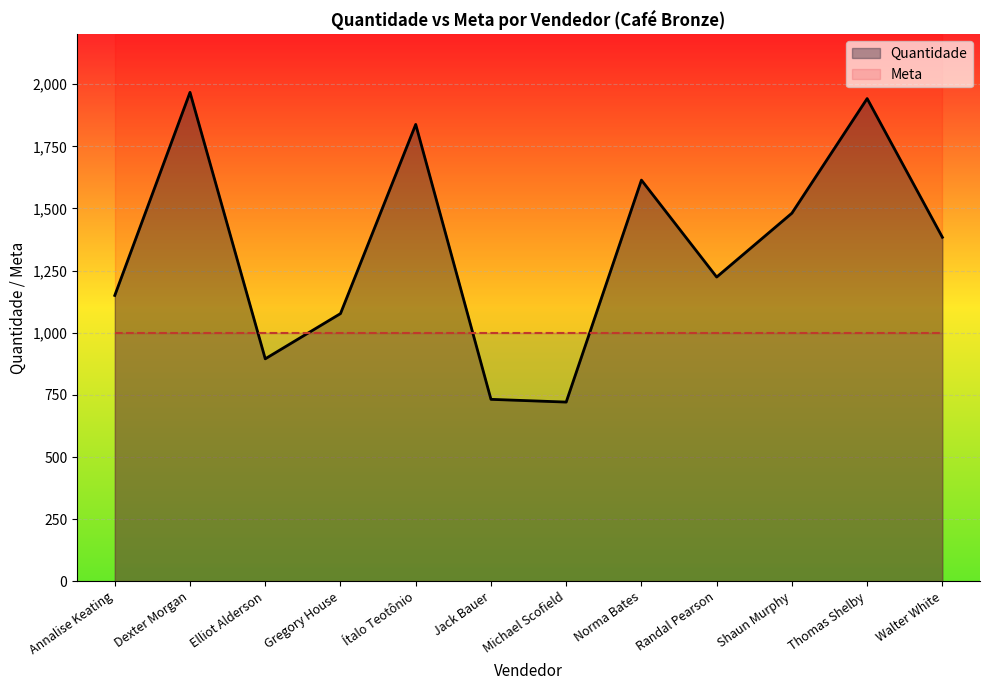

What is the change in value from Jack Bauer to Walter White?

+652